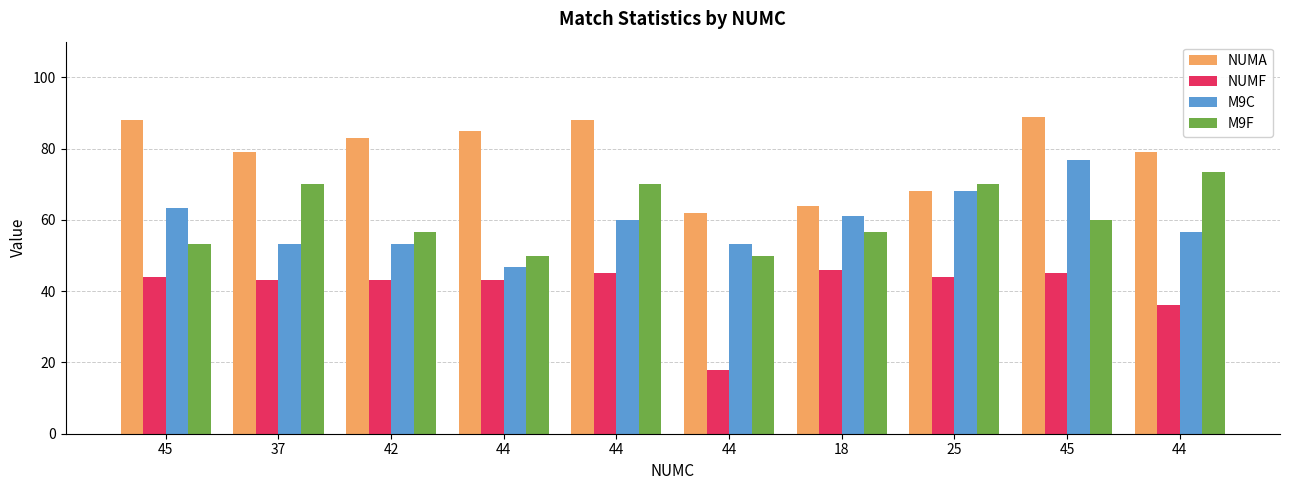

Between 45 and 44, which series saw the biggest shift?

M9C